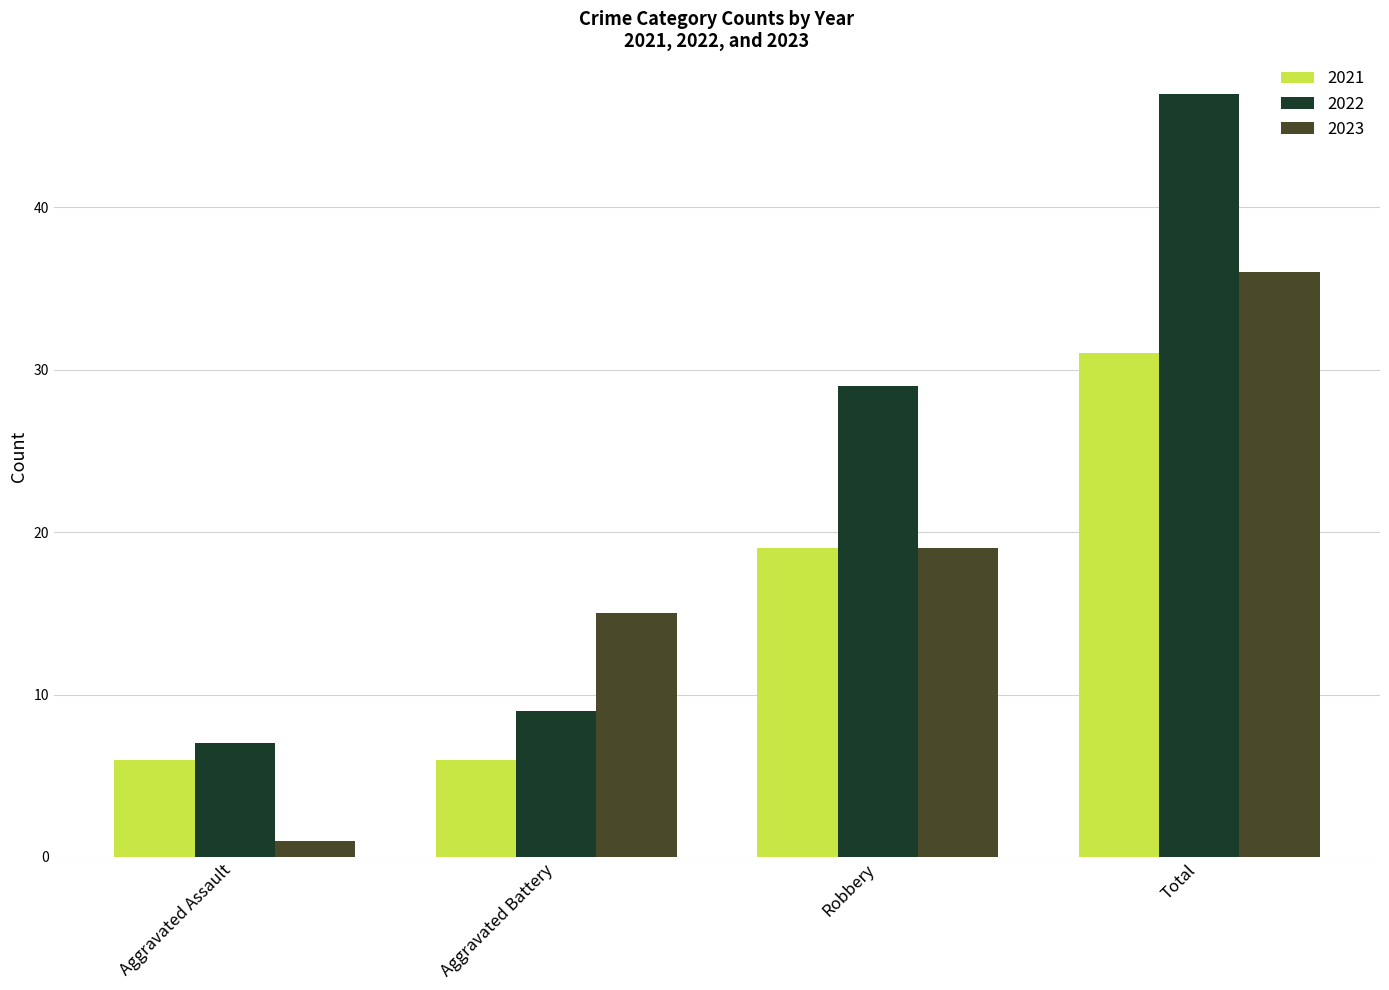

What is the difference between the 2023 values at Total and Aggravated Battery?

21